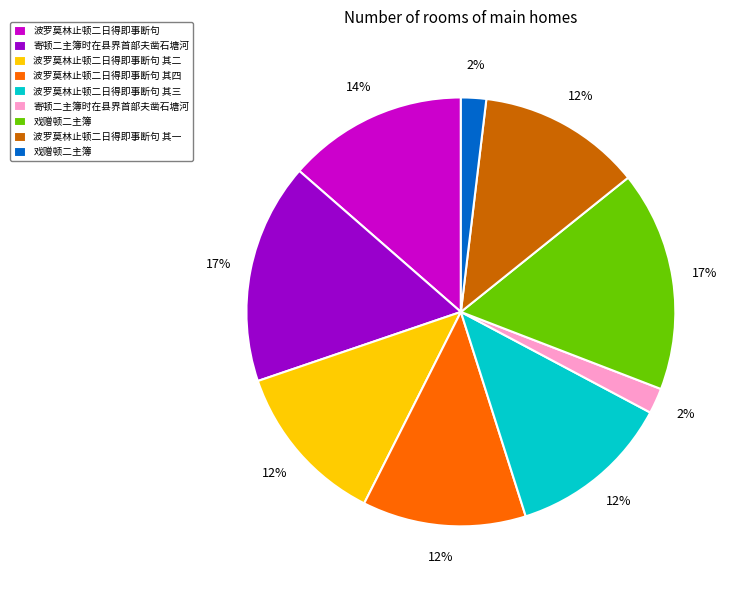

To the nearest percent, what is the average slice percentage?

11%